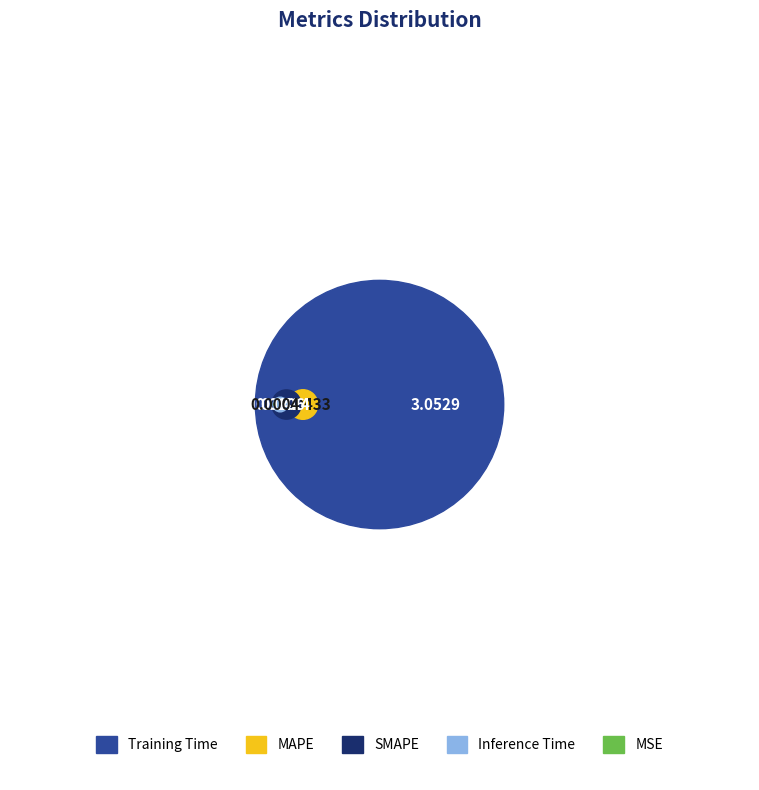

How many slices are in this pie chart?

5